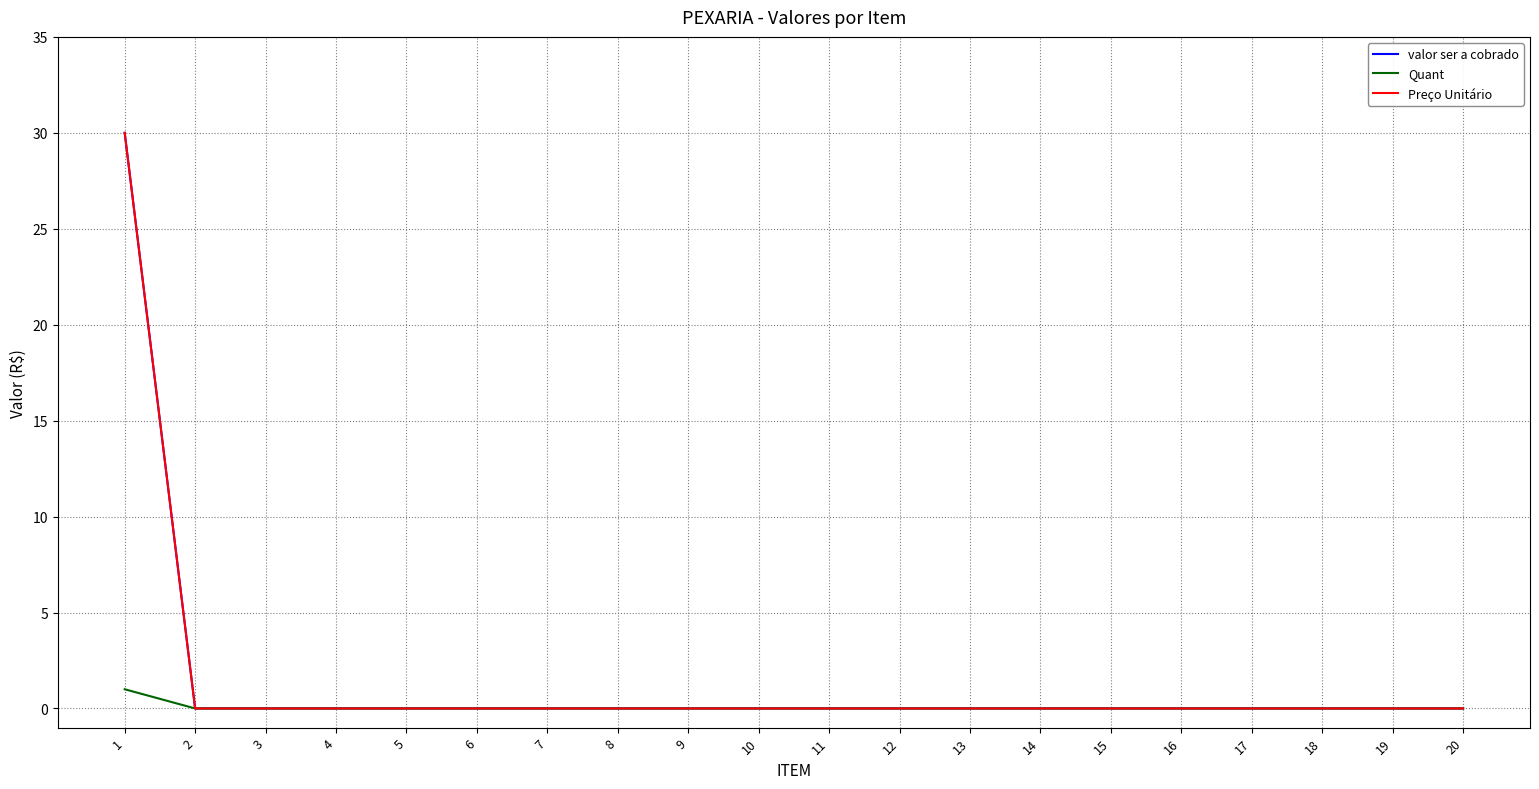

Does the chart have visible grid lines?

Yes